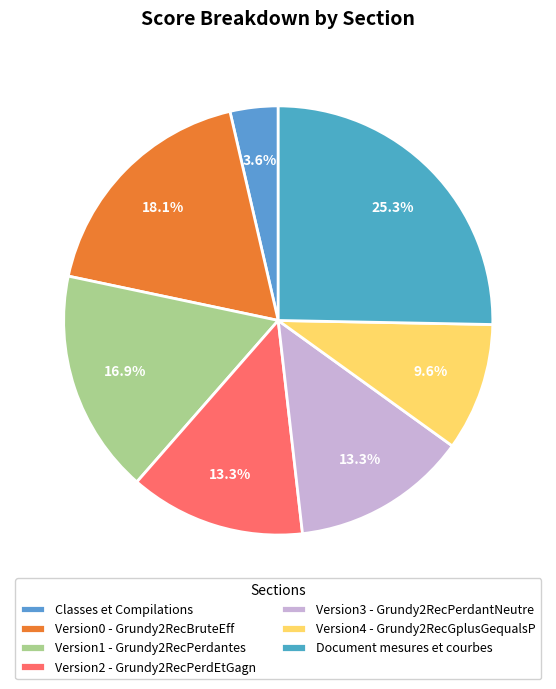

How many segments does this pie chart have?

7